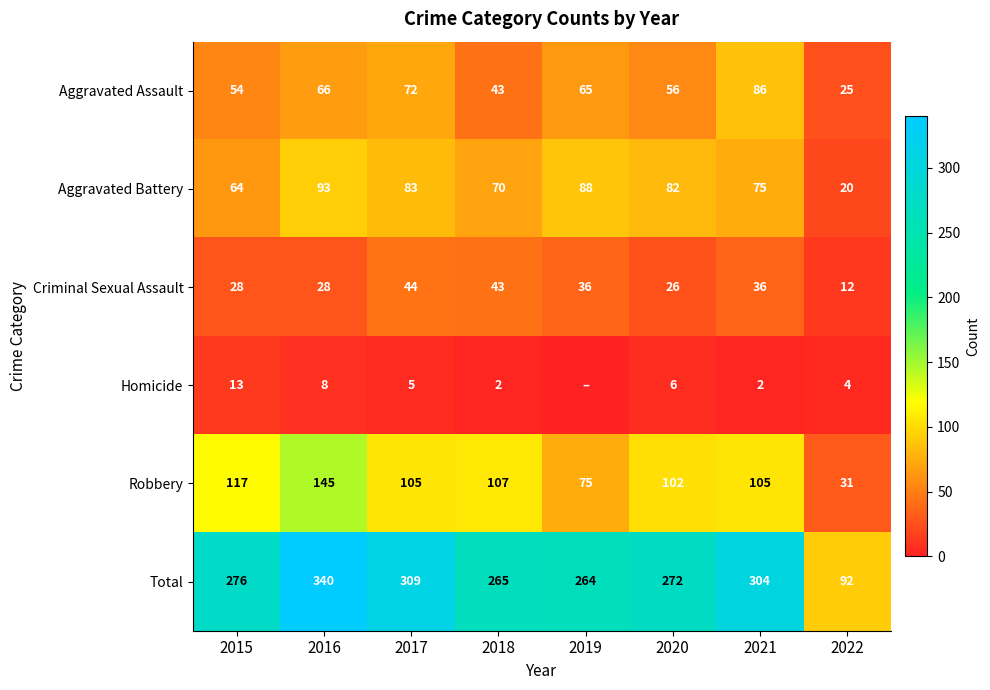

How many values in the Robbery series are below 105?

3